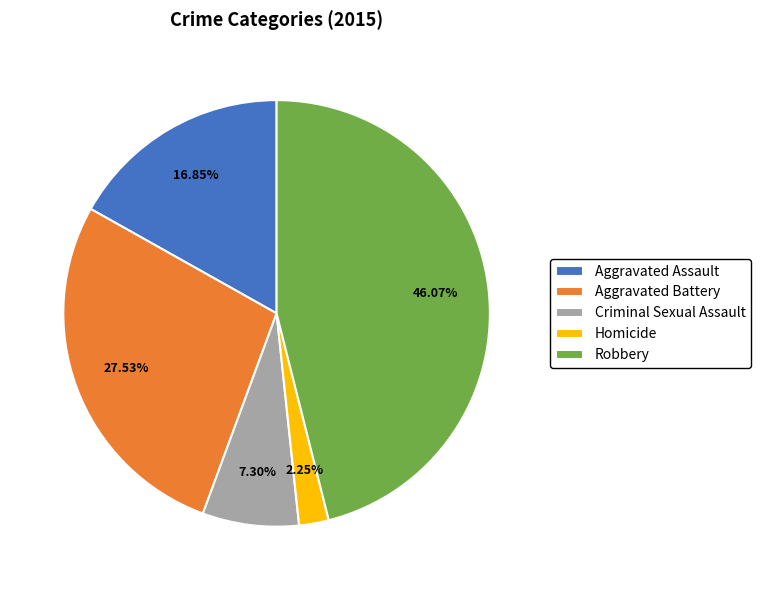

Is it true that Aggravated Assault is 17% of the pie?

True